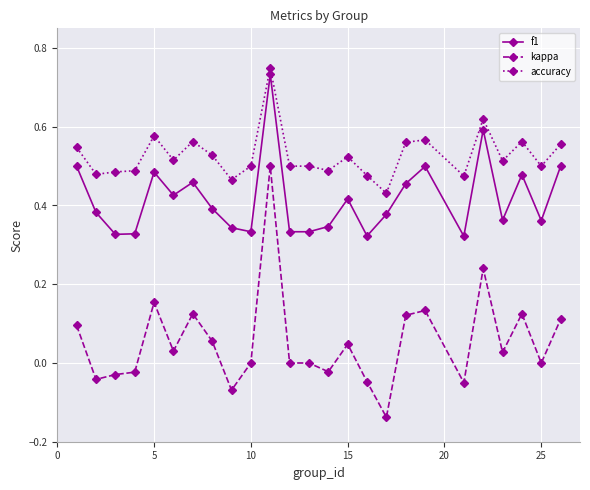

True or false: accuracy has more than 1 points higher than both neighbors.

True